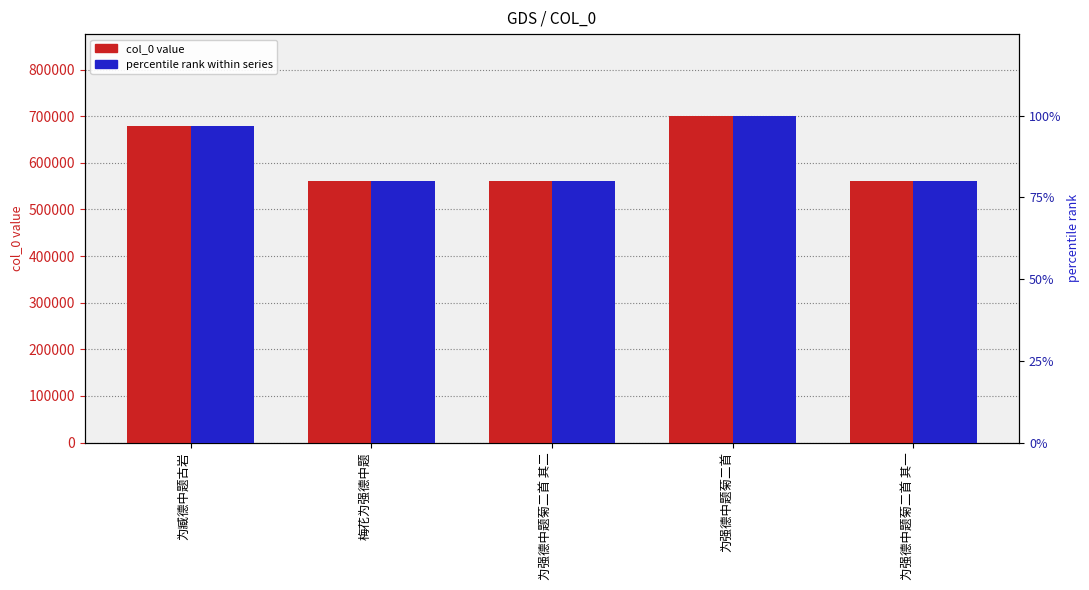

What is the approximate value of percentile rank within series at 为强德中题菊二首 其一?

79.9